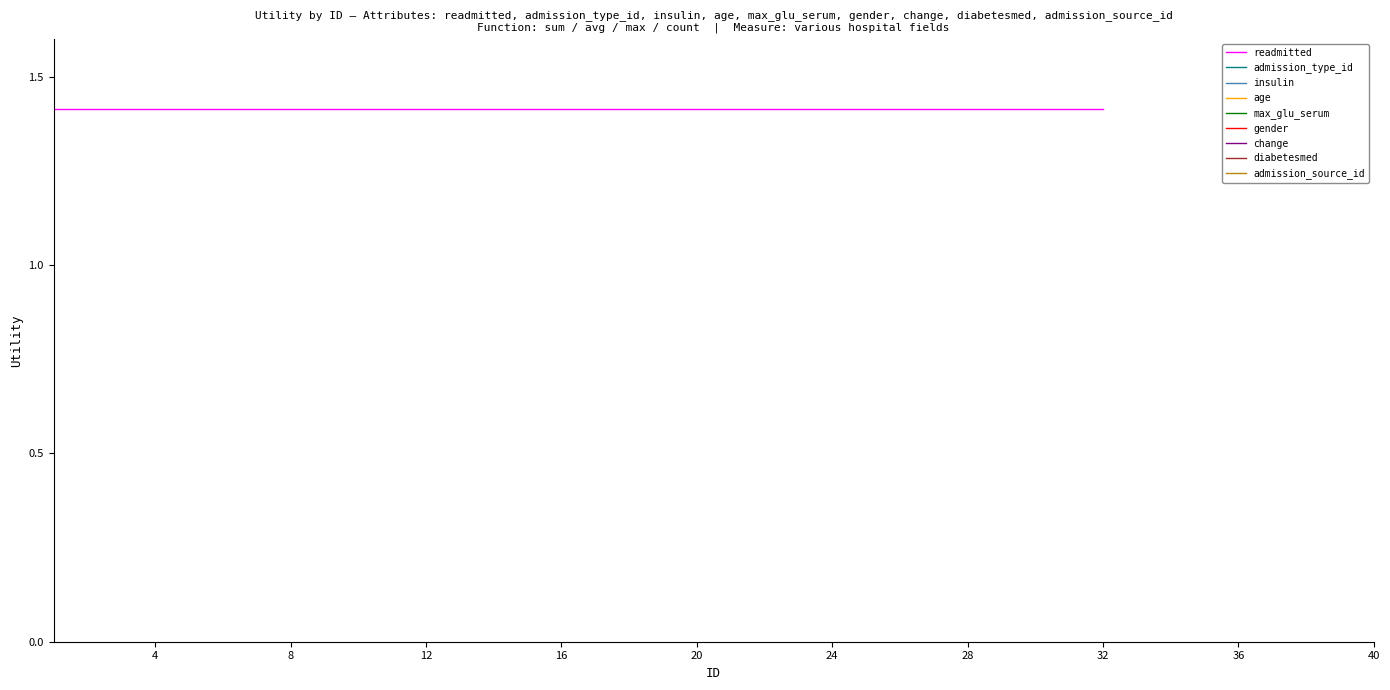

What is the value of the insulin point at the 6th from the left?

1.0